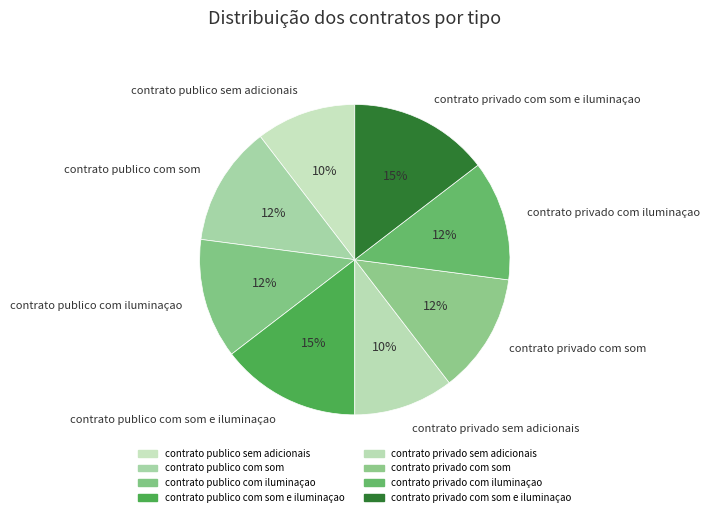

The contrato privado com iluminaçao slice represents 12% of the pie. True or false?

True